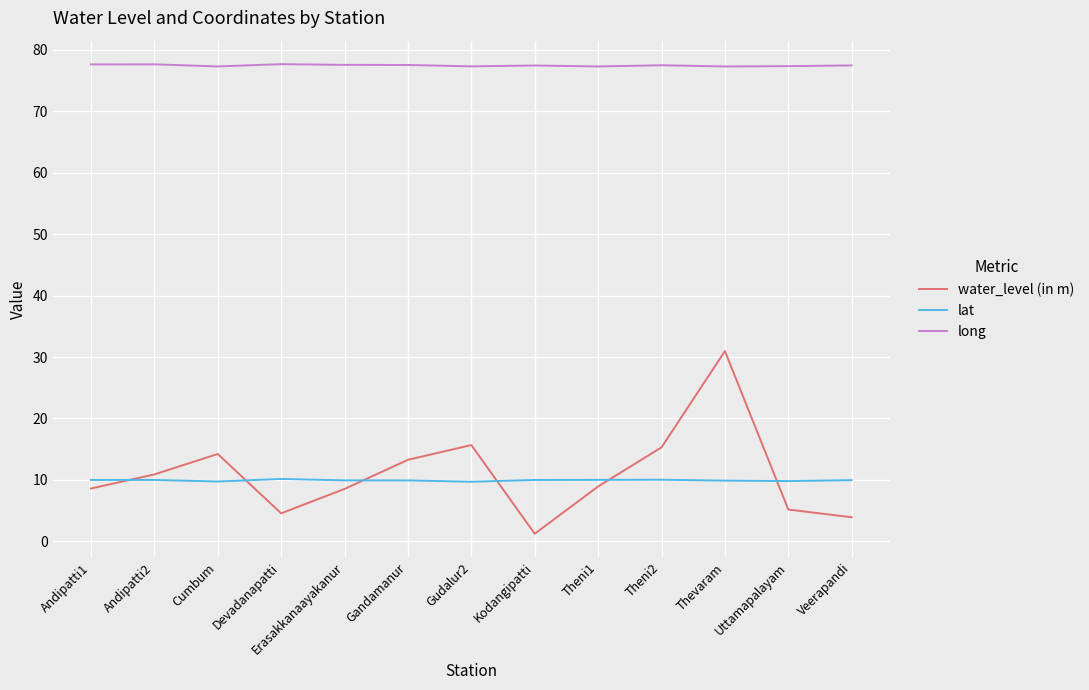

True or false: water_level (in m) has more than 0 interior local peaks.

True